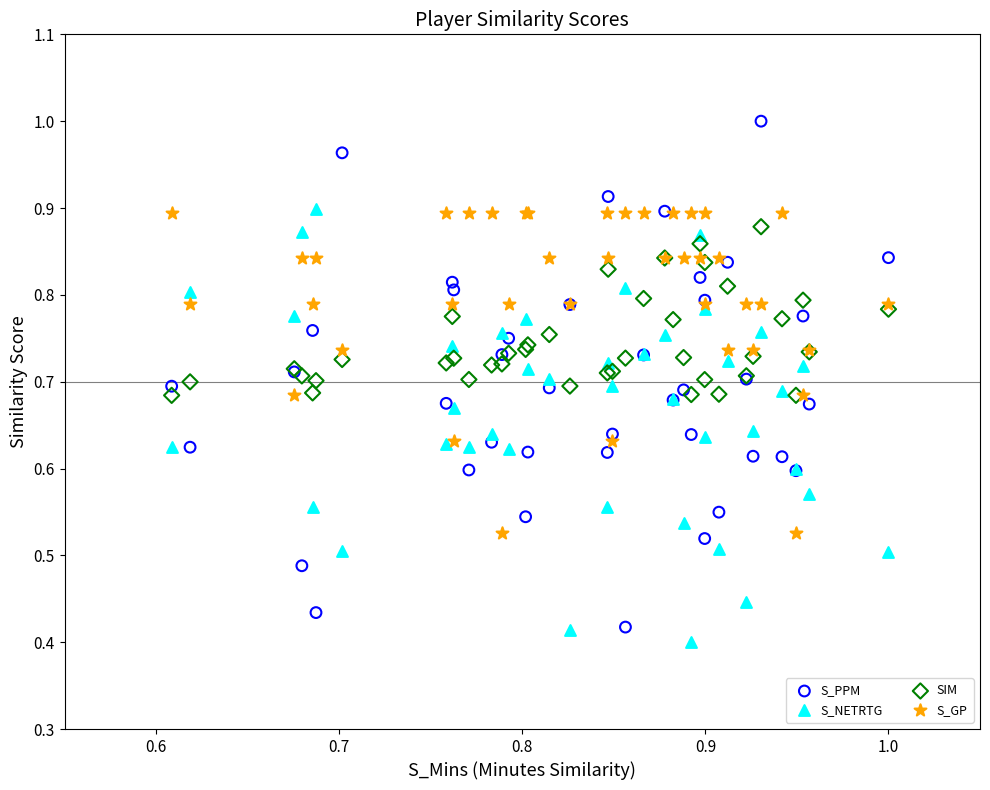

Which series has the widest spread of Y values?

S_PPM